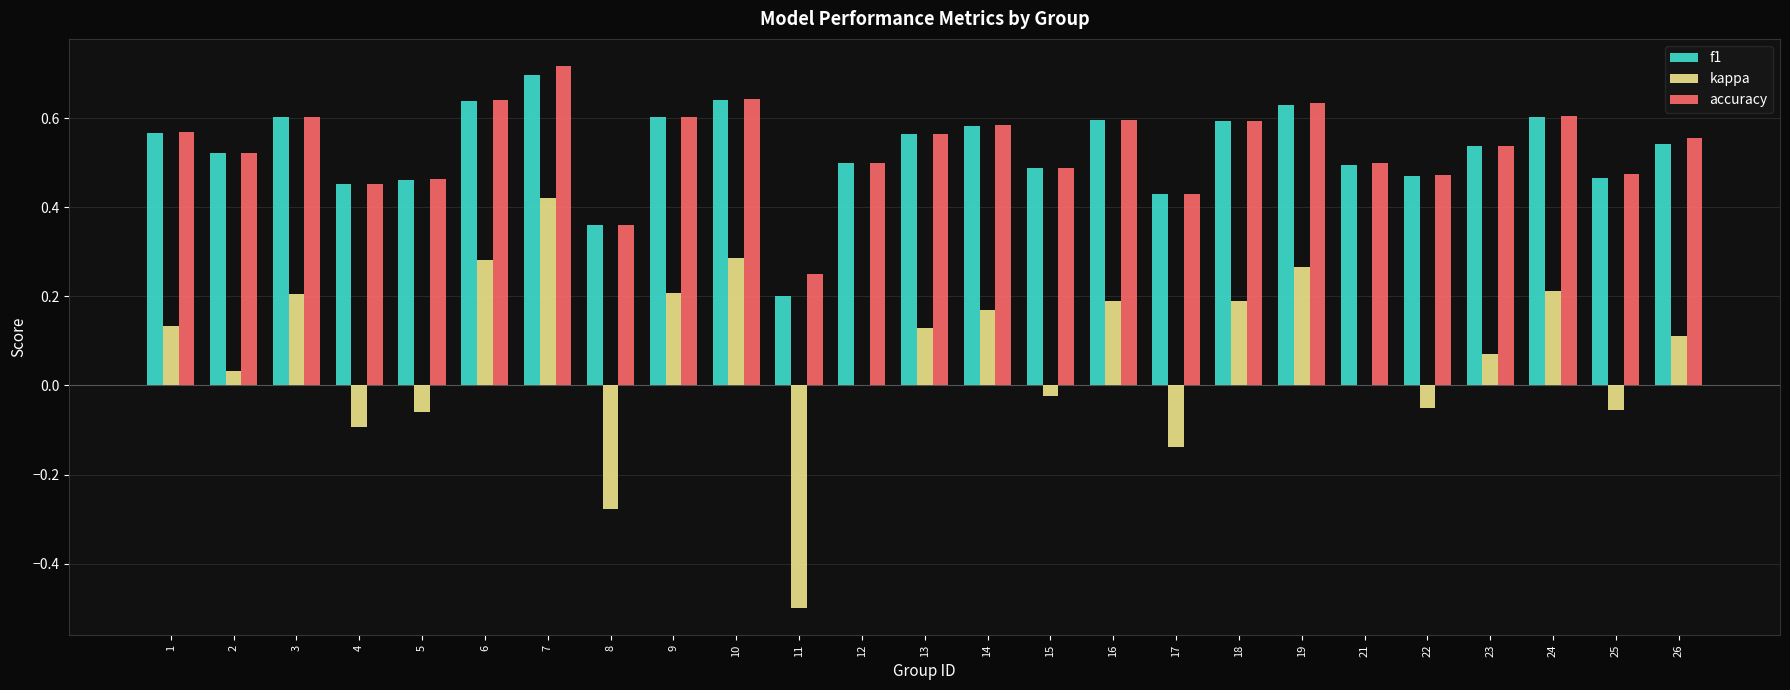

How many distinct data groups are displayed?

3